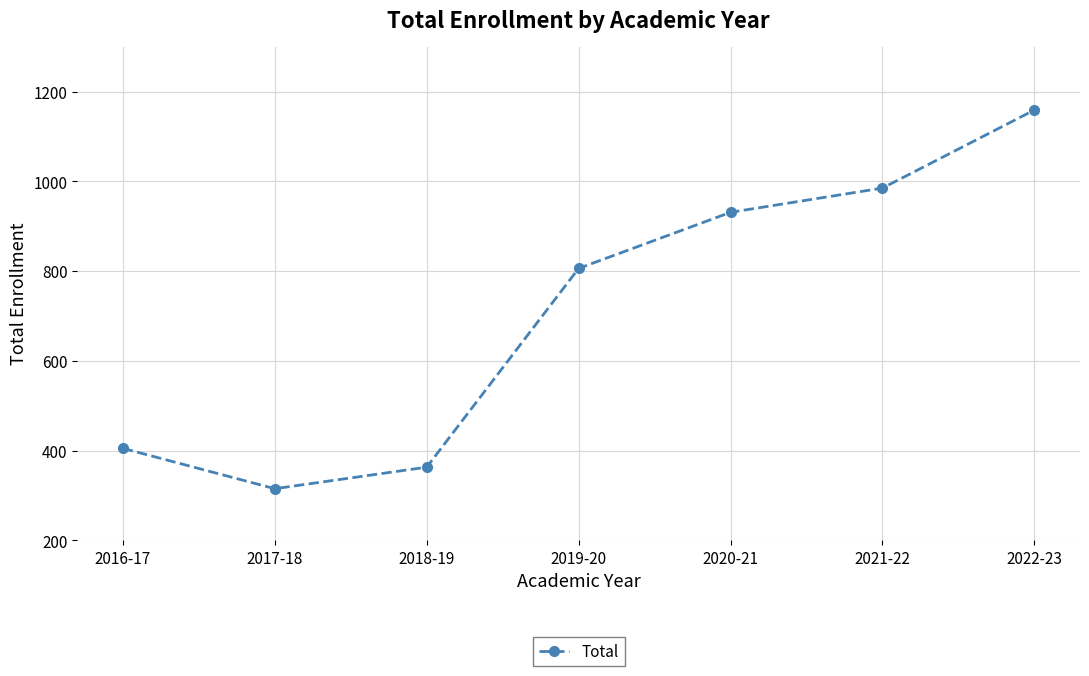

Which has a higher value, 2022-23 or 2017-18?

2022-23